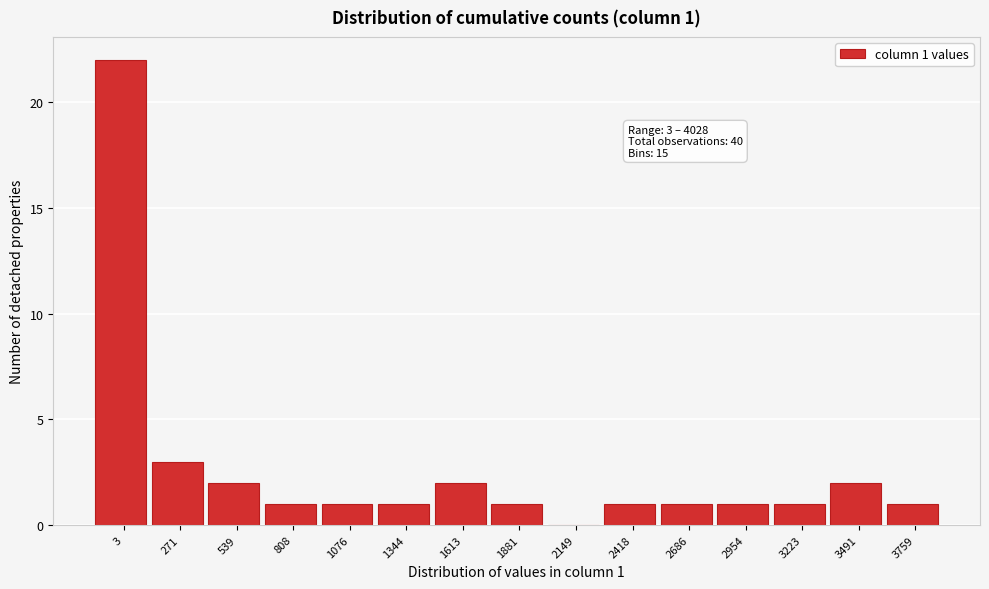

Reading left to right, what are all the values shown in this chart?

3=22	271=3	539=2	808=1	1076=1	1344=1	1613=2	1881=1	2149=0	2418=1	2686=1	2954=1	3223=1	3491=2	3759=1